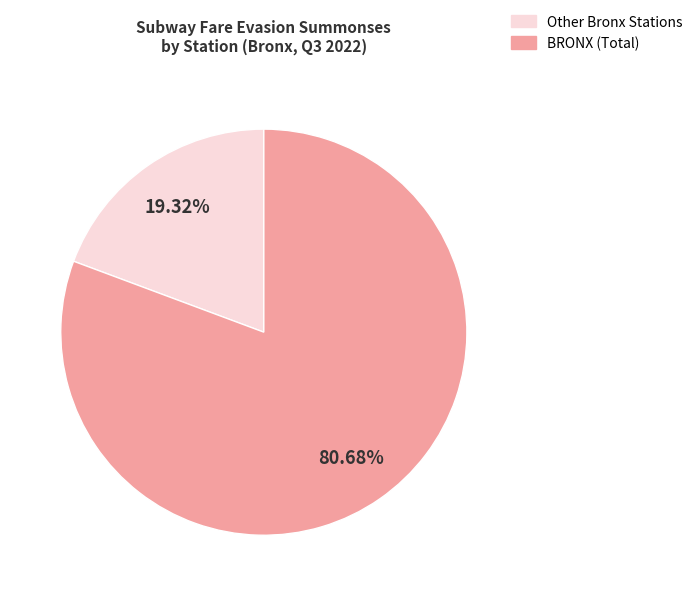

Is there any slice that represents more than half of the pie?

Yes